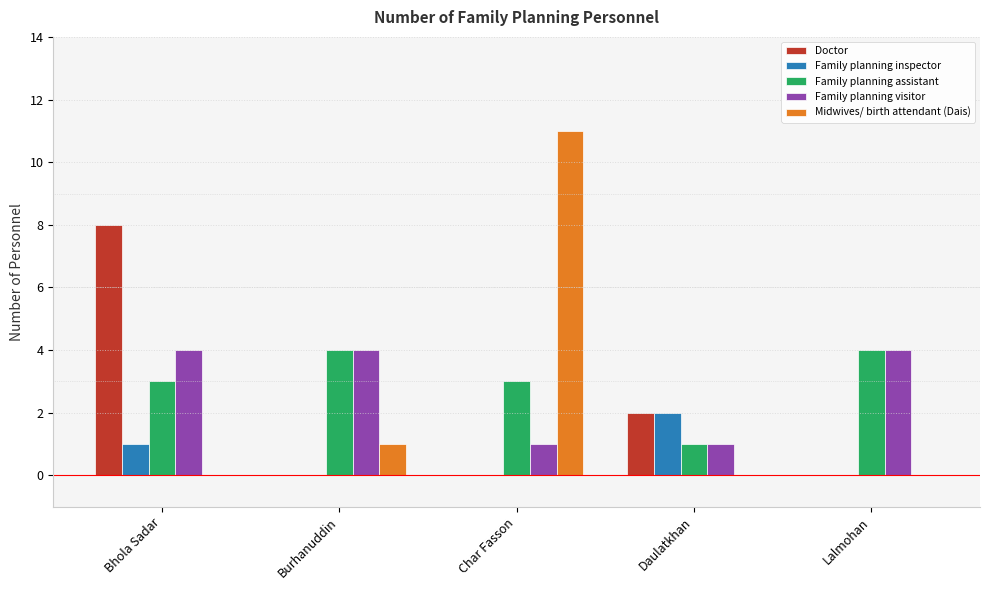

Does the chart contain stacked bars?

No